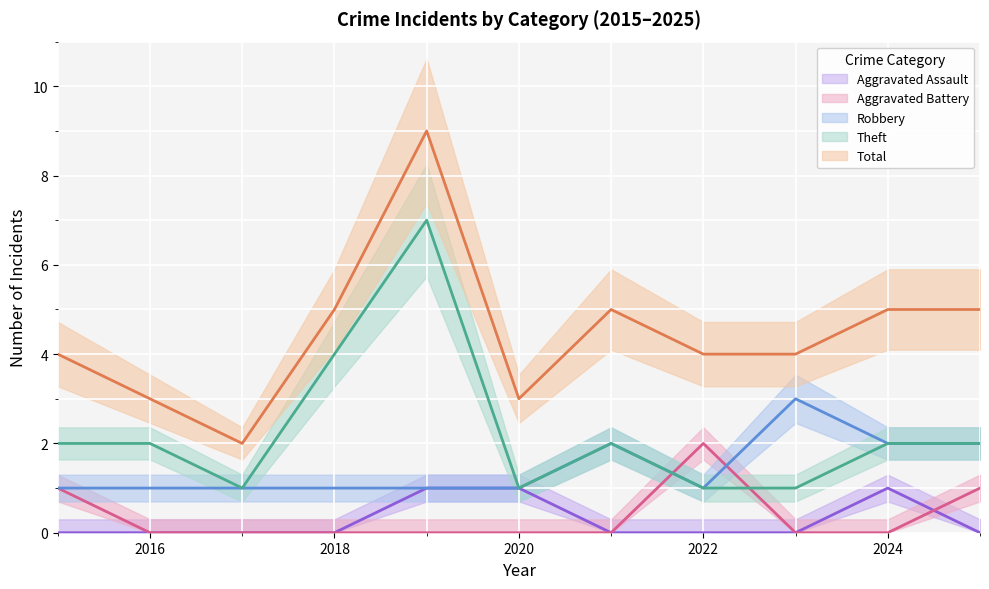

Between which two adjacent categories do Aggravated Battery and Robbery first intersect?

2021 and 2022